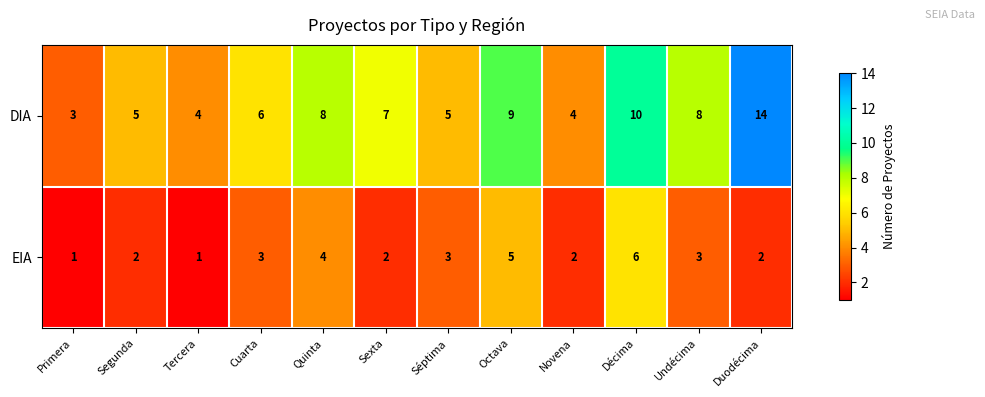

What is the greatest value displayed?

14